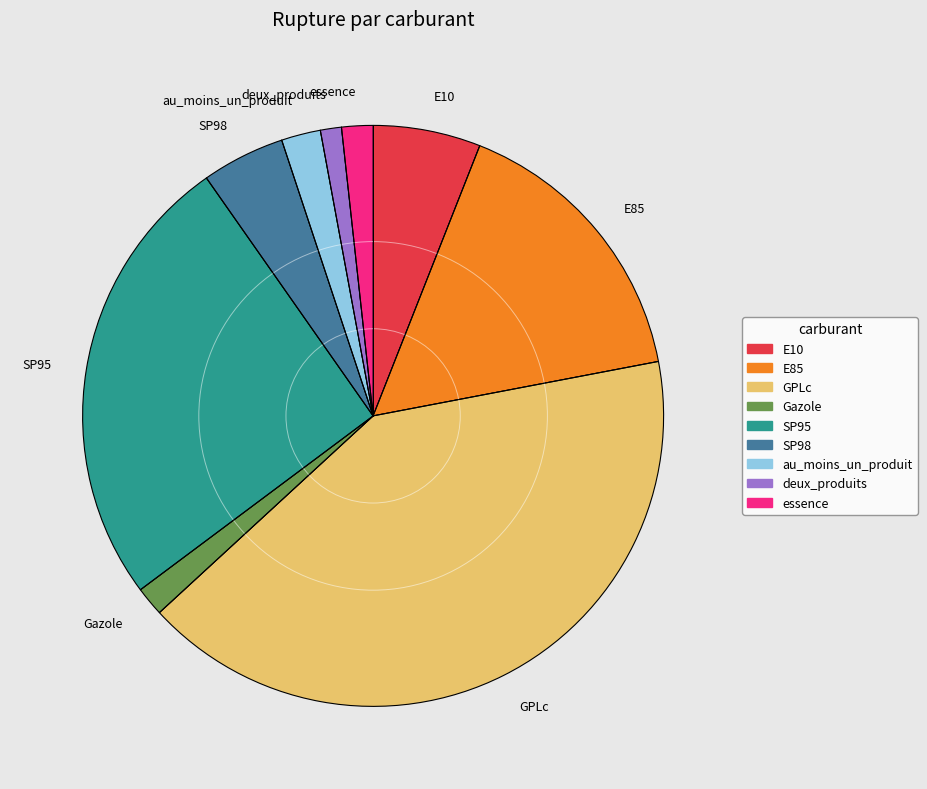

Approximately how many times larger is the value at deux_produits compared to SP98?

0.3